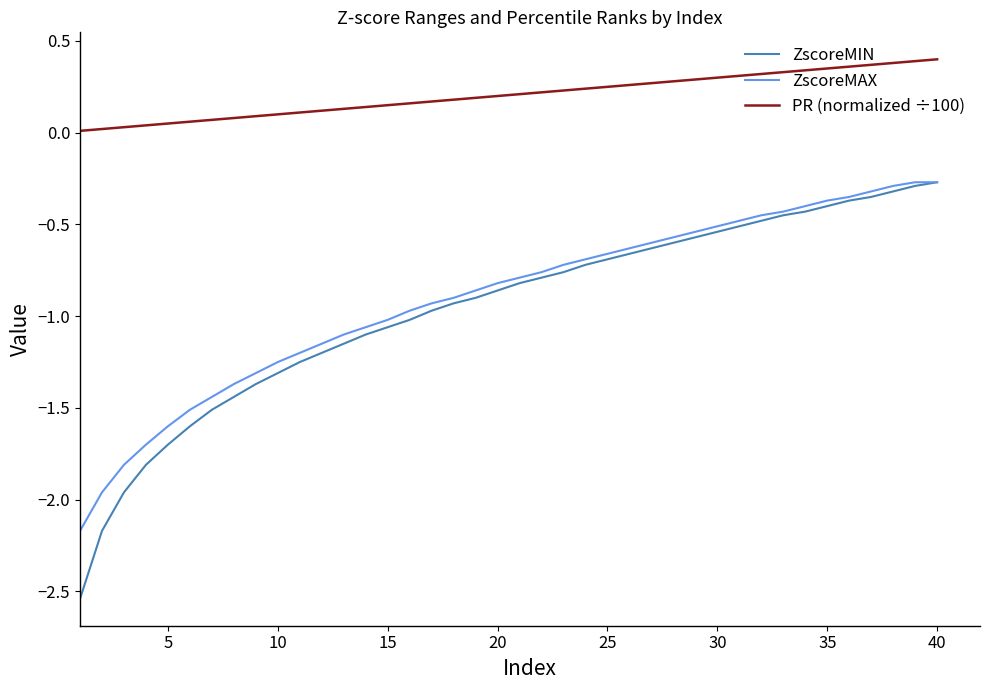

How many lines are shown in the chart?

3